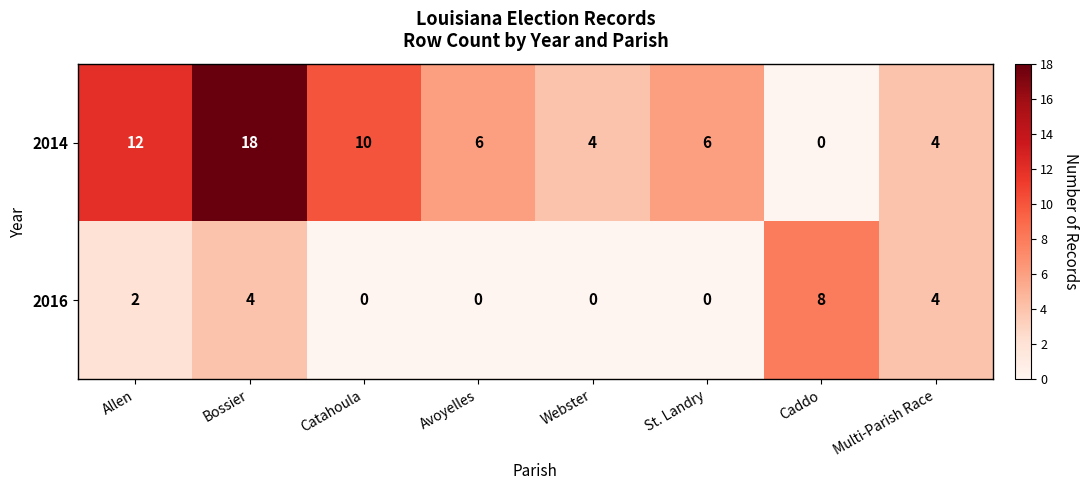

Which label corresponds to the largest value in the chart?

Bossier